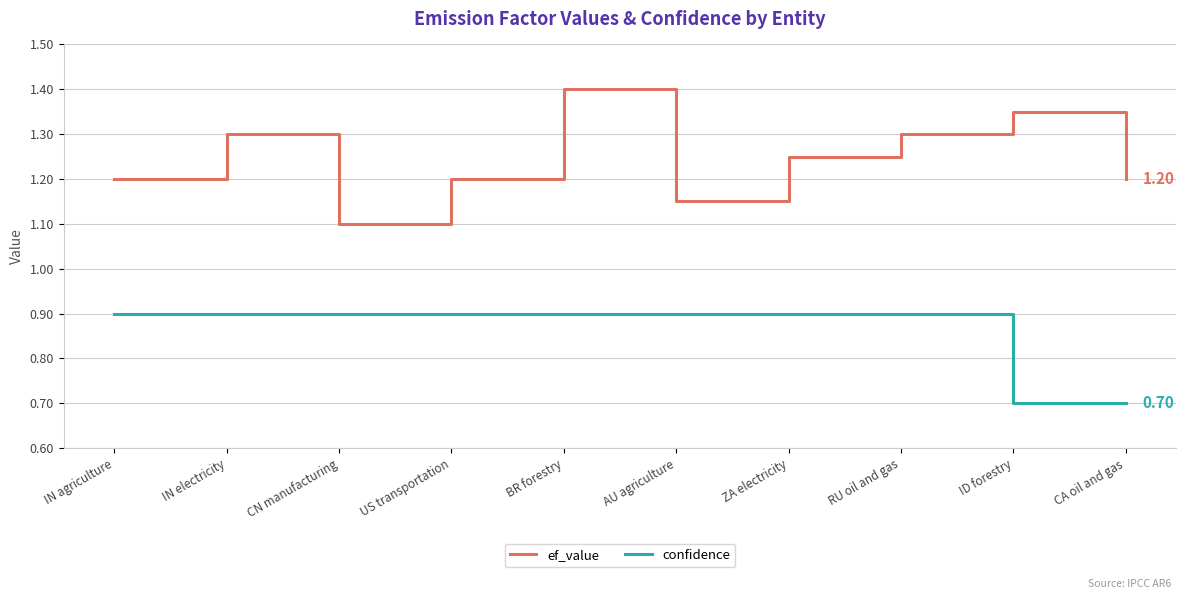

True or false: confidence and ef_value intersect in this chart.

False